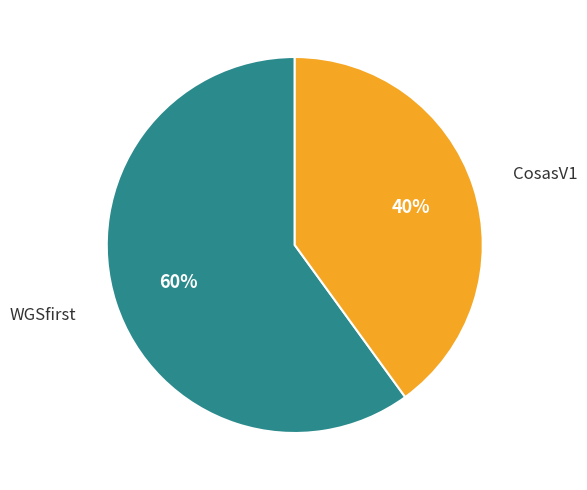

Which slice is the largest?

WGSfirst